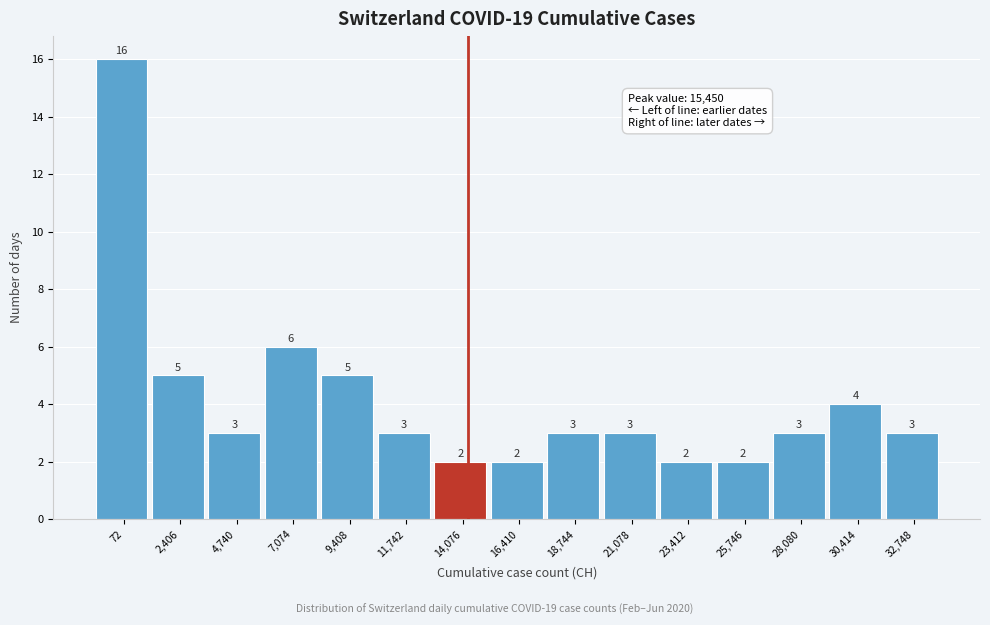

Reading left to right, extract all data points from this chart.

72=16	2,406=5	4,740=3	7,074=6	9,408=5	11,742=3	14,076=2	16,410=2	18,744=3	21,078=3	23,412=2	25,746=2	28,080=3	30,414=4	32,748=3